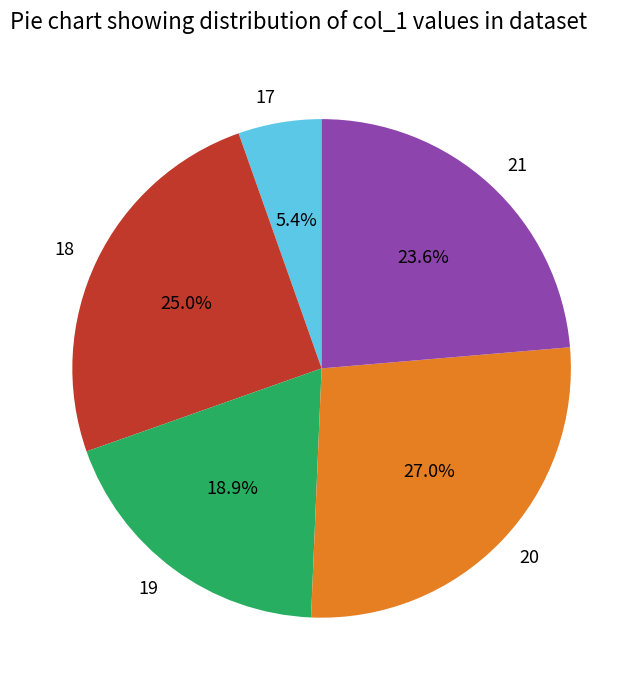

To the nearest percent, what portion does 20 represent?

27%